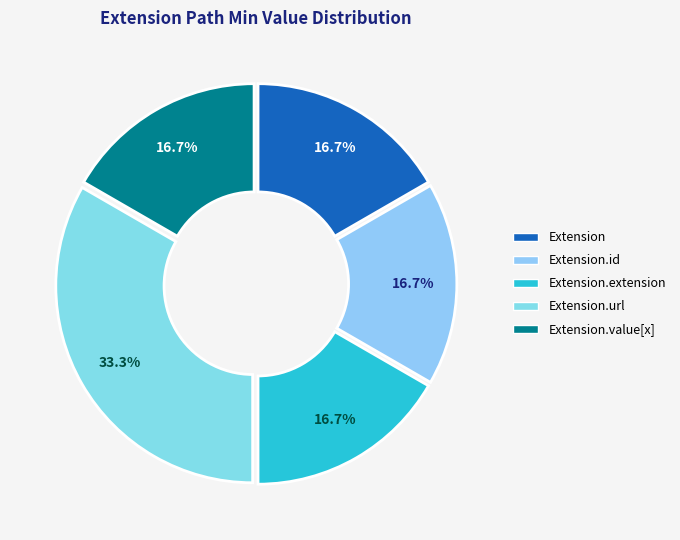

To the nearest percent, what is the average slice percentage?

20%